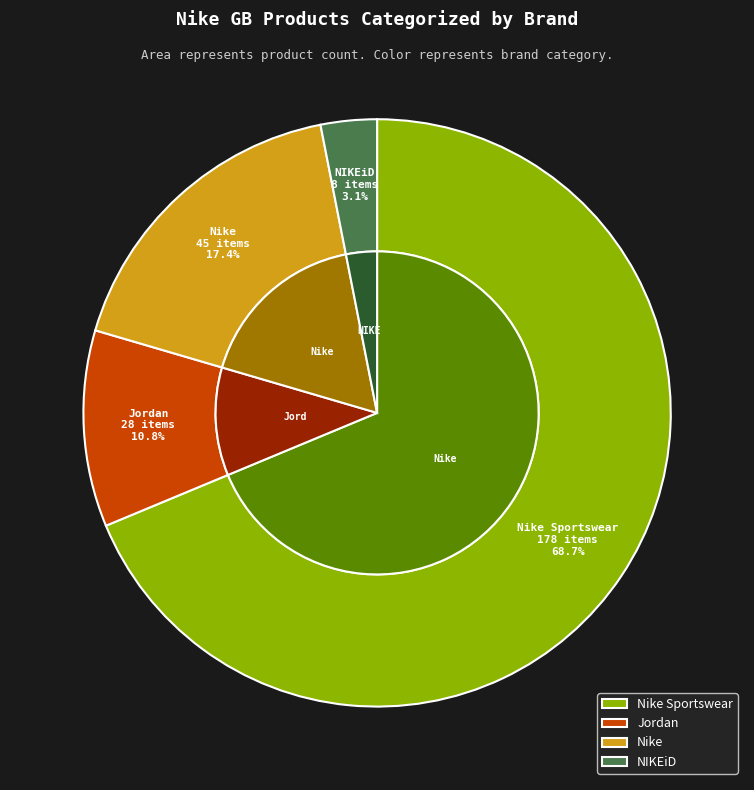

Rank the categories by value from highest to lowest.

Nike Sportswear, Nike, Jordan, NIKEiD